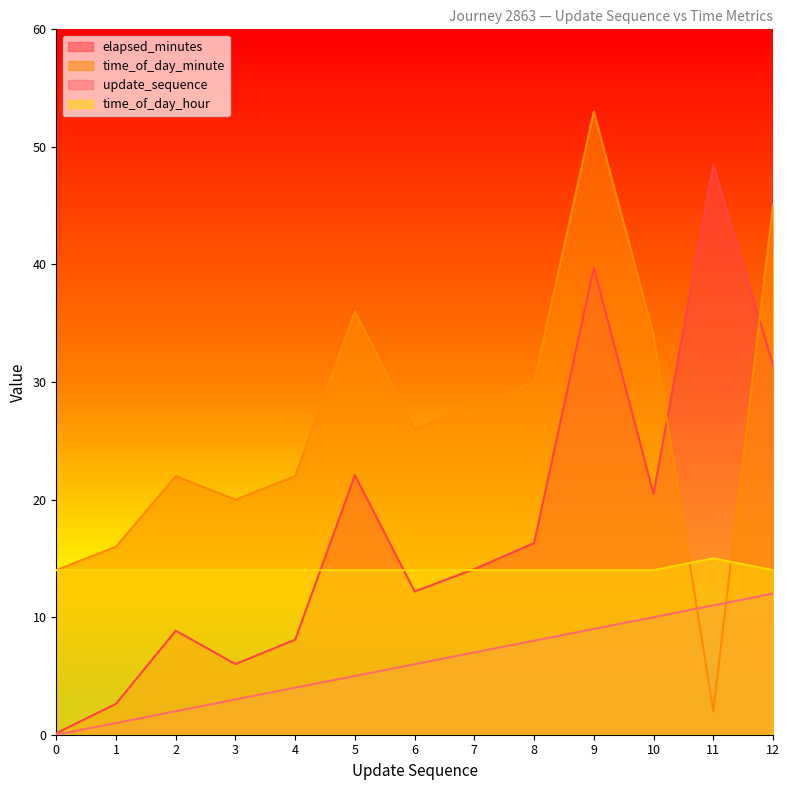

Between which two adjacent categories do time_of_day_hour and time_of_day_minute first intersect?

10 and 11